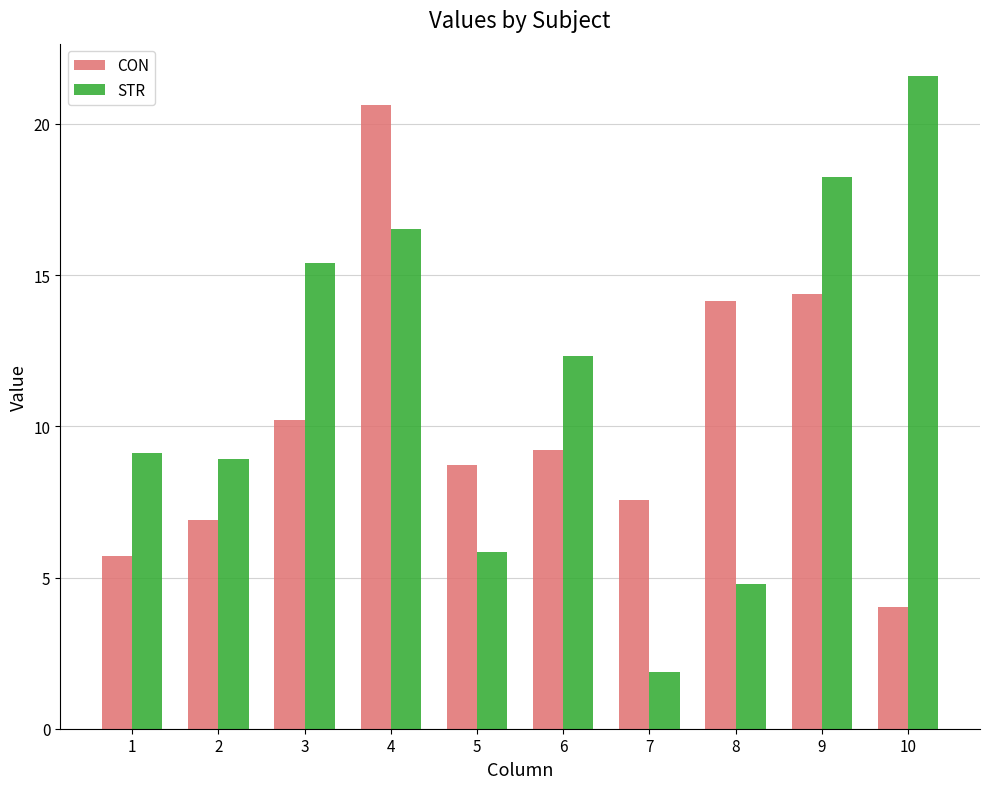

Is the value of STR at 3 greater than the value of CON at 7?

Yes